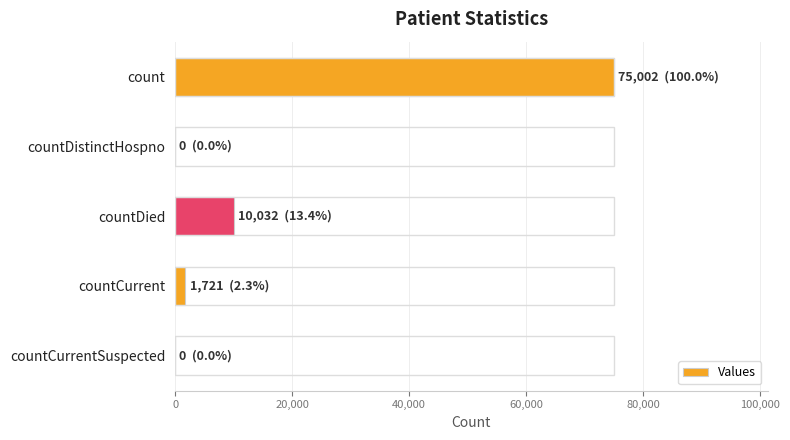

How many categories are shown in the chart?

5